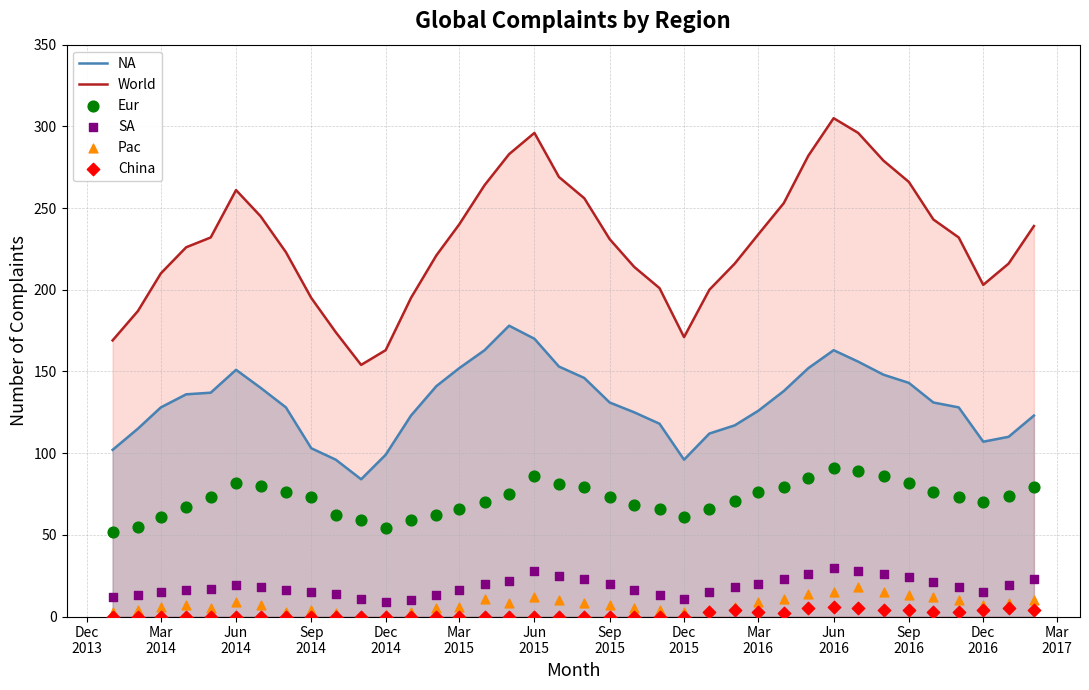

Which series has the largest total across all categories?

World